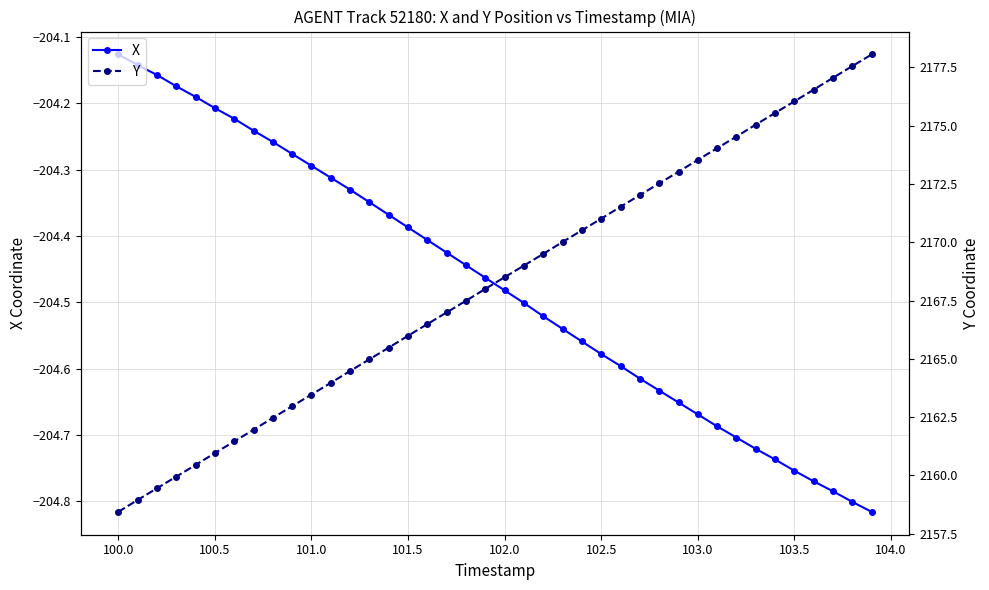

What is the maximum value for Y?

2178.1